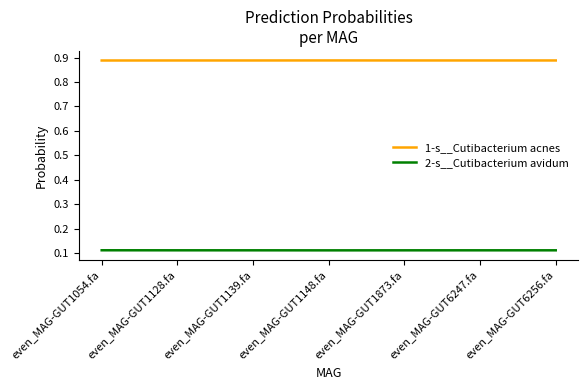

What is the total value across all series at even_MAG-GUT1054.fa?

1.0